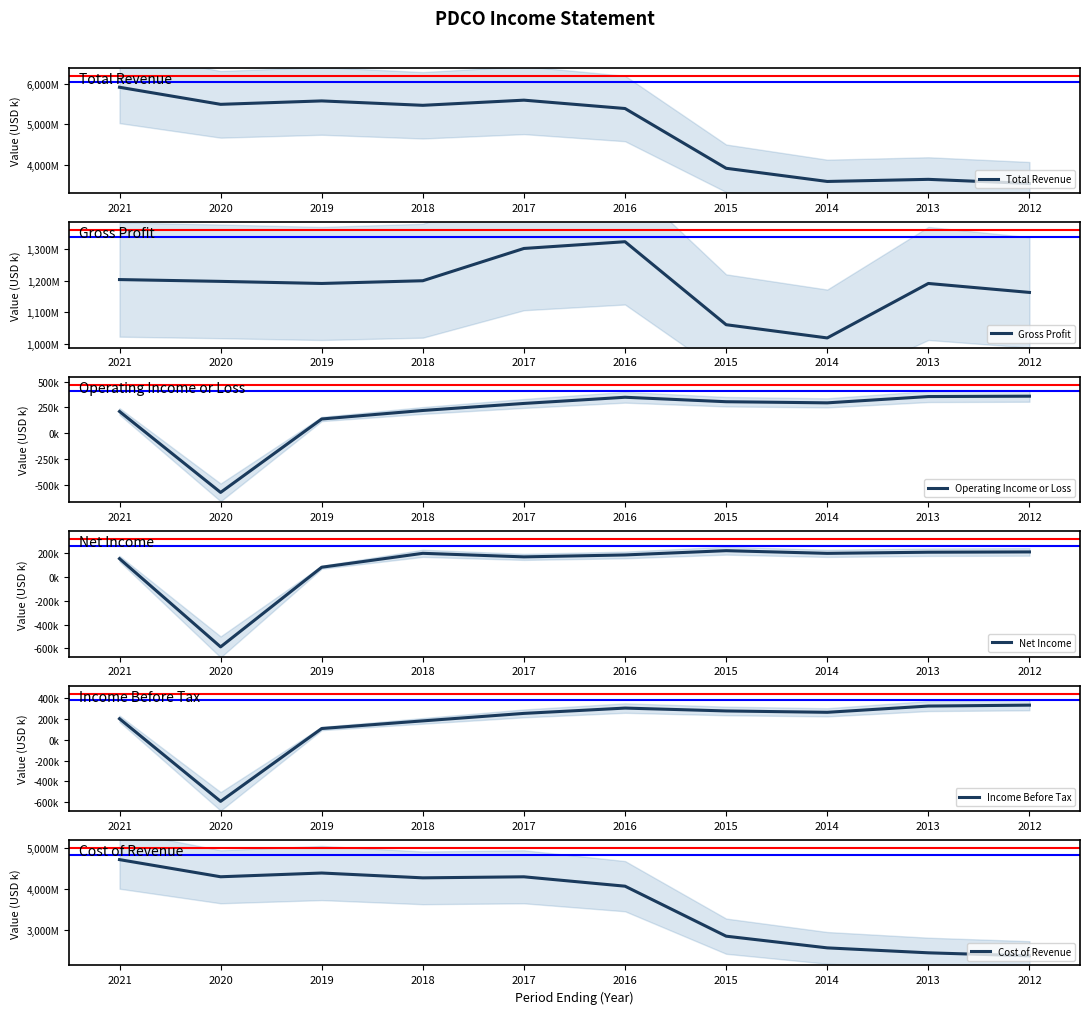

Reading left to right, transcribe all the data shown in this chart.

Total Revenue: 5912100	5490000	5574500	5465700	5593100	5386700	3910900	3585100	3637200	3535700
Gross Profit: 1203100	1197400	1190800	1199400	1301400	1322700	1060500	1018700	1190800	1162500
Operating Income or Loss: 210600	-572100	137700	219900	287900	347700	304600	293700	354500	358000
Net Income: 156000	-588400	83600	201000	170900	187200	223300	200600	210300	212800
Income Before Tax: 199900	-590400	106200	179300	250900	301700	274300	261300	321100	329800
Cost of Revenue: 4708900	4292600	4383700	4266300	4291700	4064000	2850300	2566400	2446400	2373100